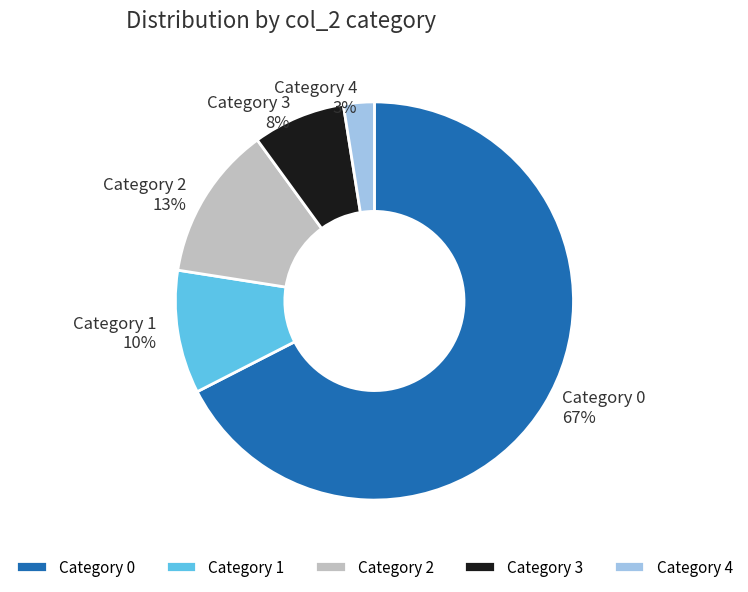

Count the number of slices in the pie.

5